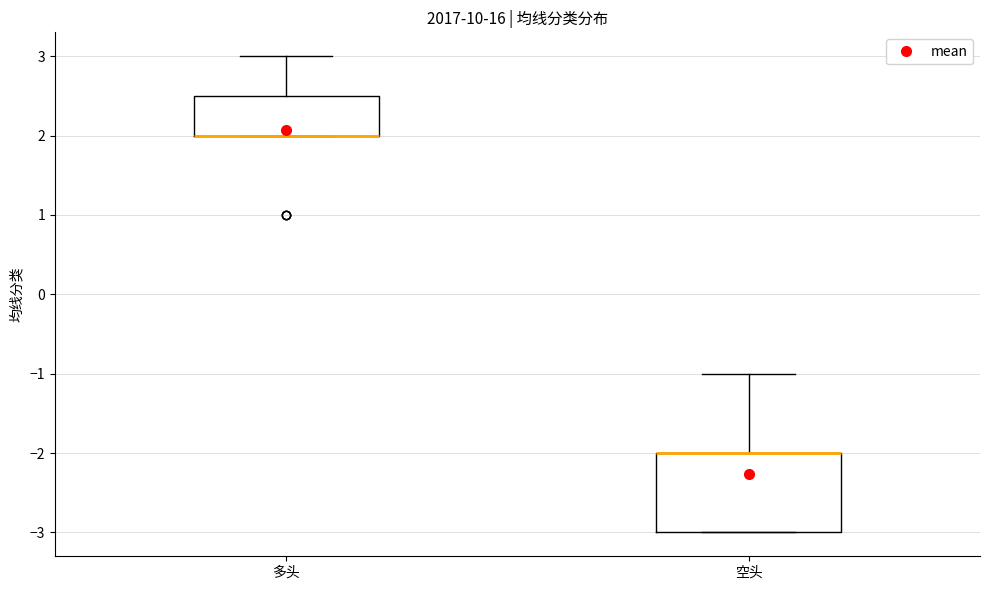

Where is the upper edge of the box for 空头 on the y-axis? The values are not printed on the chart, so give them approximately, as read against the axis.

-2.0